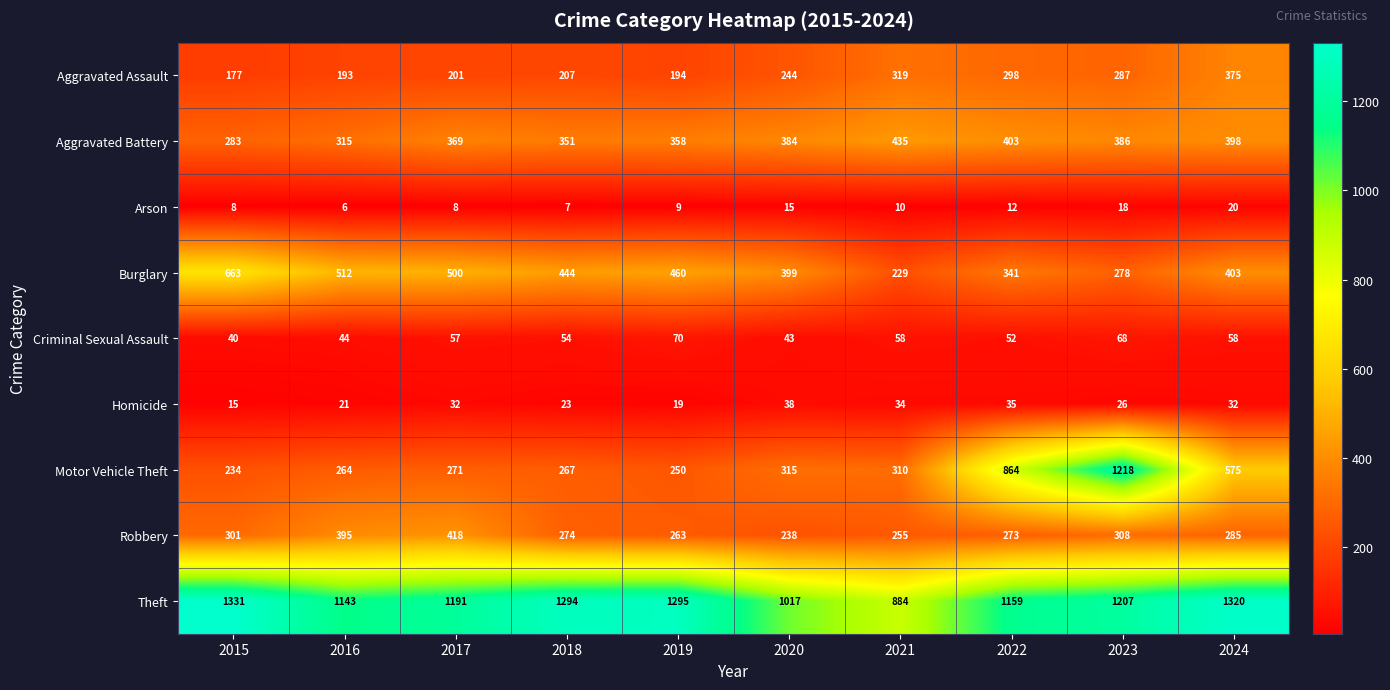

At which category is the sum across all series the highest?

2023